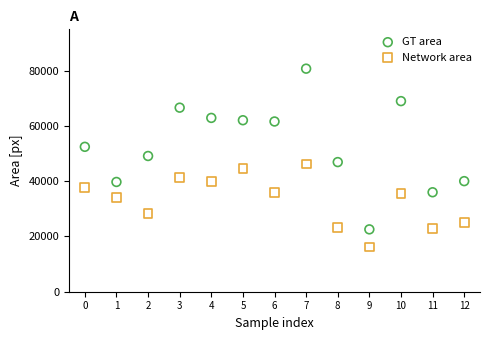

Across all data points, what is the range of Y values (max minus min)?

64588